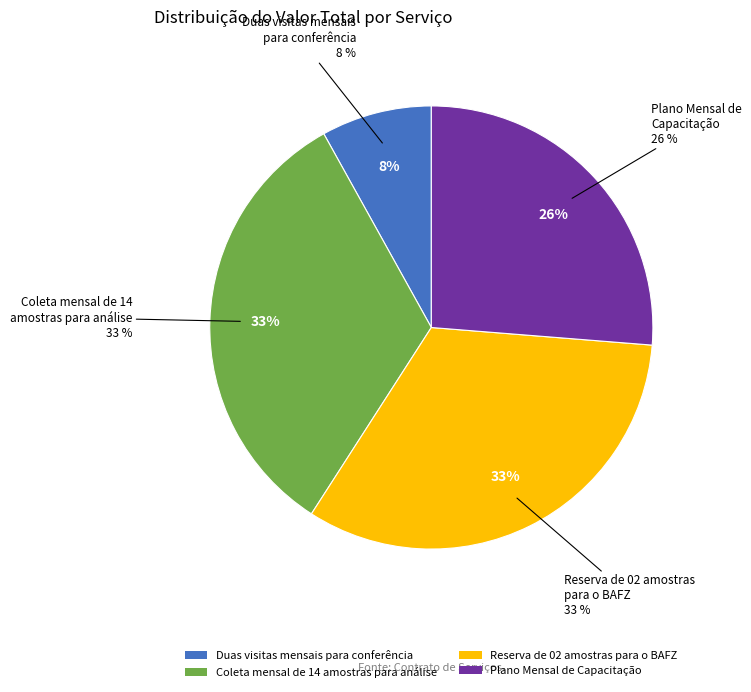

Rank the categories by value from highest to lowest.

Coleta mensal de 14
amostras para análise, Reserva de 02 amostras
para o BAFZ, Plano Mensal de
Capacitação, Duas visitas mensais
para conferência